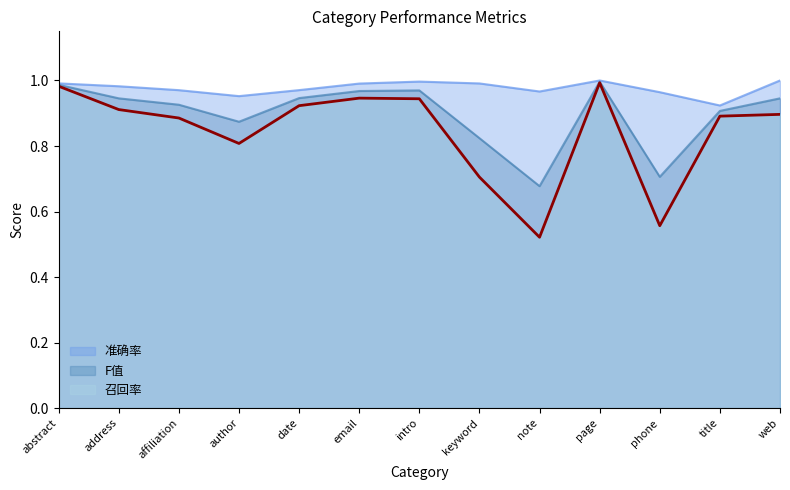

What is the approximate value at date?

0.9